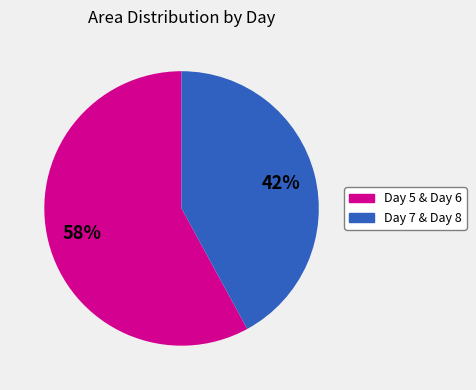

To the nearest percent, what is the difference between the largest and smallest slice percentages?

16%